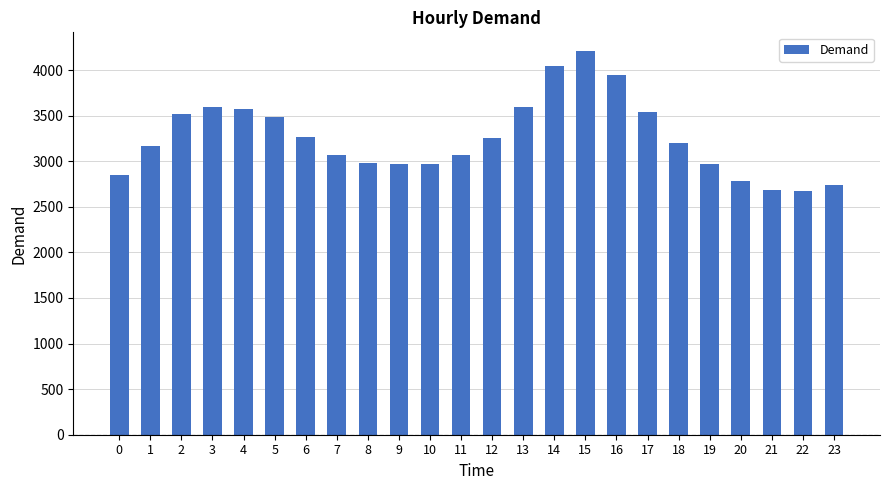

At which label is the value closest to 3440?

5